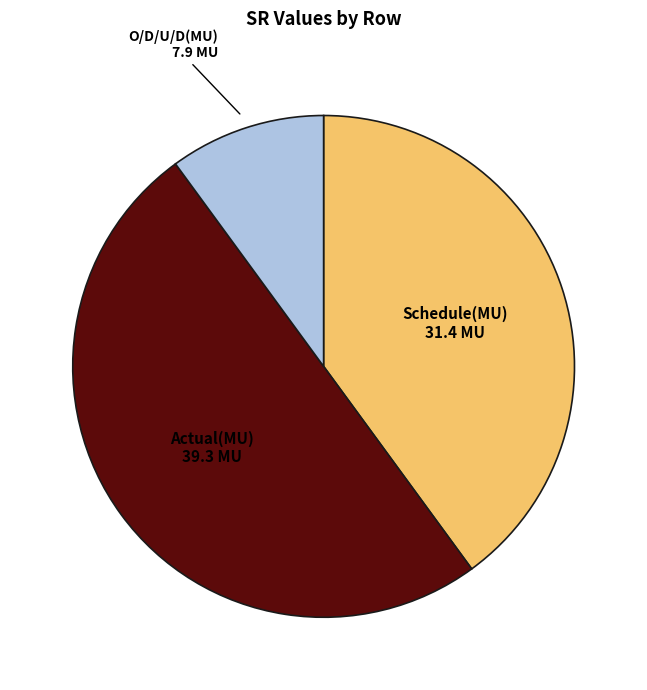

Approximately how many times larger is the value at Schedule(MU) compared to Actual(MU)?

0.8